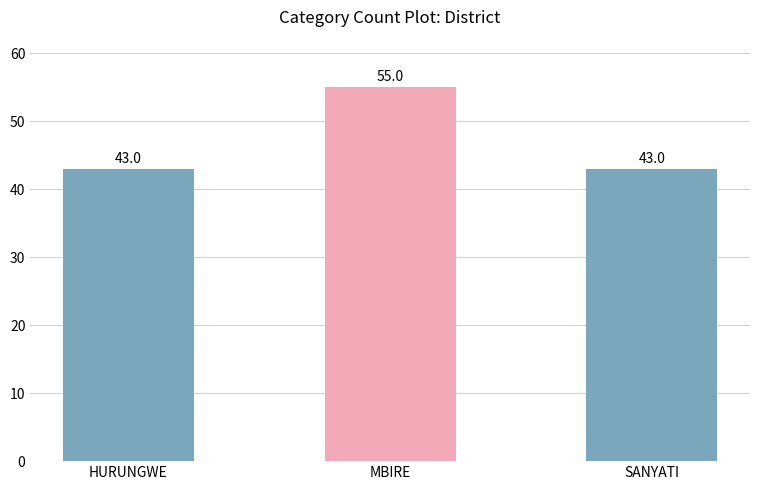

What is the difference between the values at SANYATI and MBIRE?

12